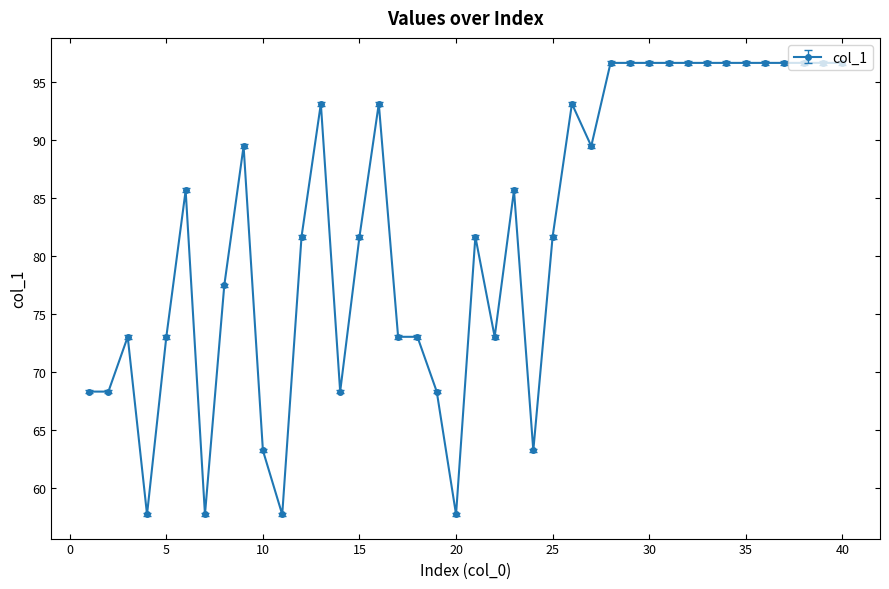

Reading right to left, what are all the values shown in this chart?

96.6	96.6	96.6	96.6	96.6	96.6	96.6	96.6	96.6	96.6	96.6	96.6	96.6	89.4	93.1	81.6	63.2	85.6	73.0	81.6	57.7	68.3	73.0	73.0	93.1	81.6	68.3	93.1	81.6	57.7	63.2	89.4	77.5	57.7	85.6	73.0	57.7	73.0	68.3	68.3